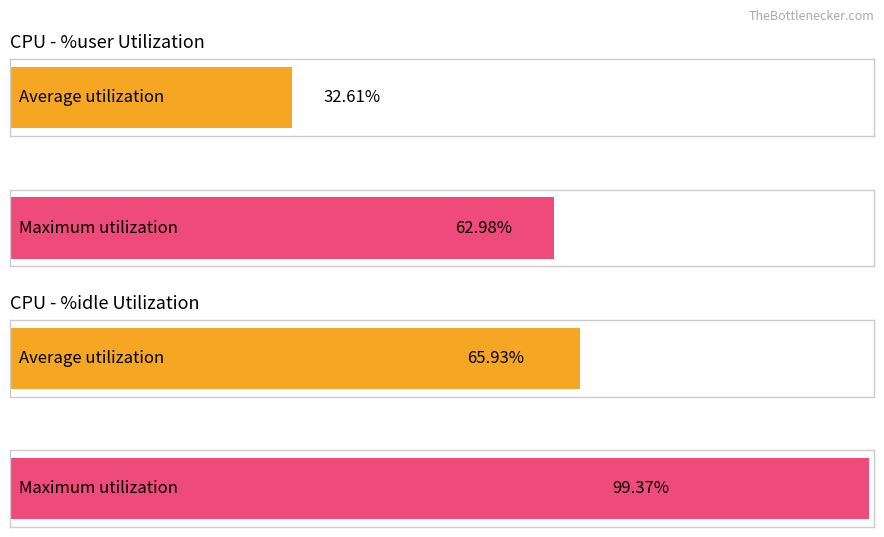

How many bars are there in each group?

2